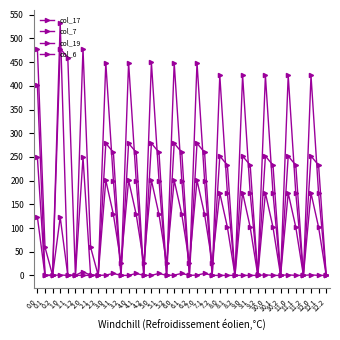

After their last crossing, which series has the higher values: col_17 or col_6?

col_17